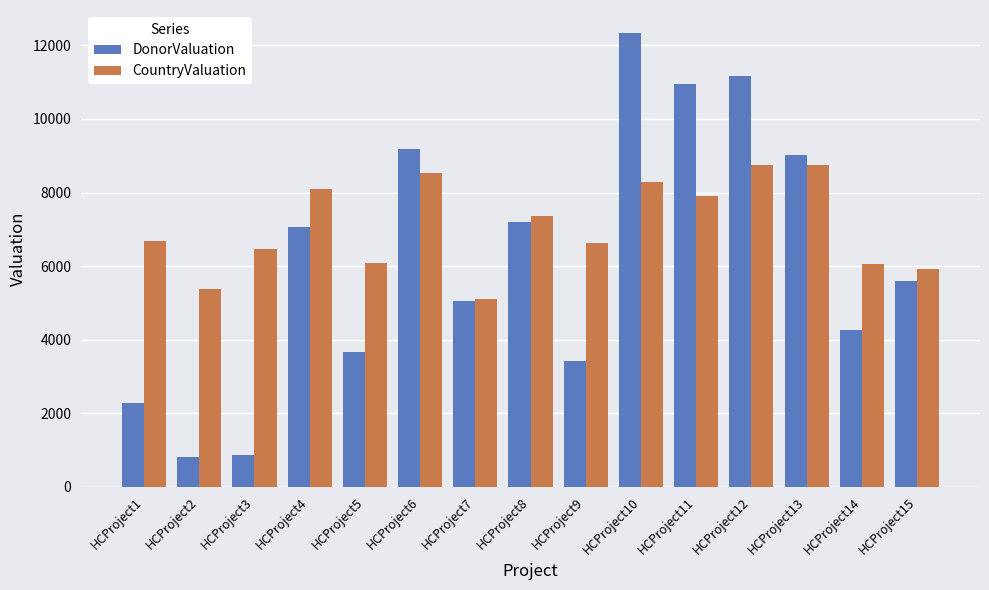

What is the spread (max minus min) of values at HCProject1?

4393